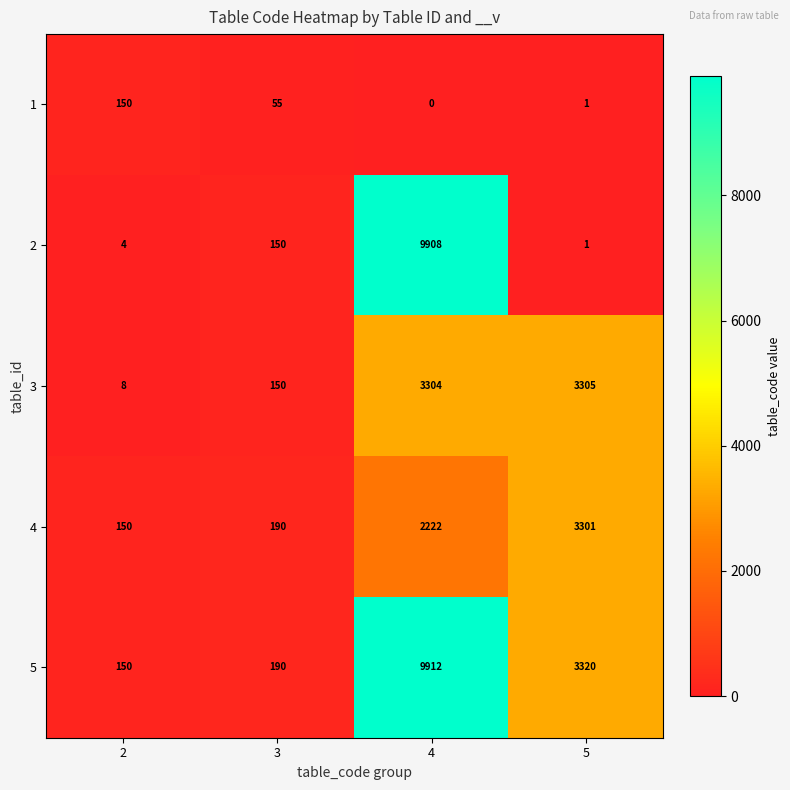

What is the average value of the 2 series?

2516